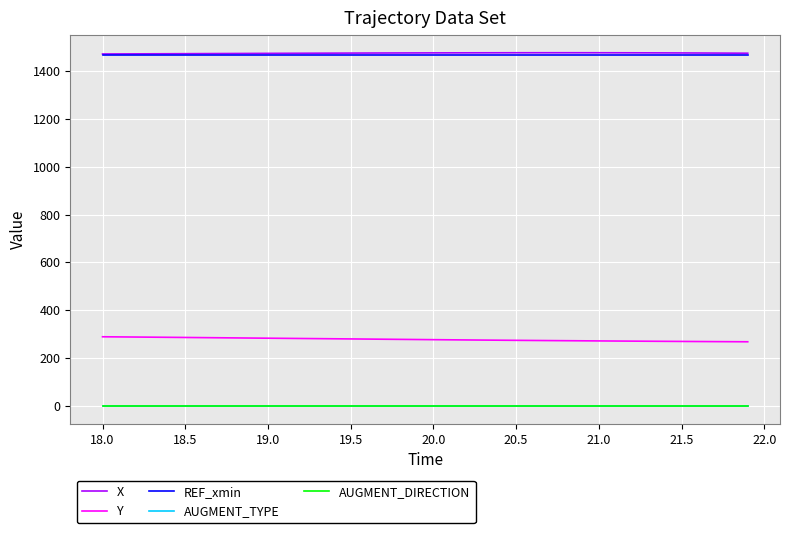

True or false: AUGMENT_TYPE and REF_xmin intersect in this chart.

False